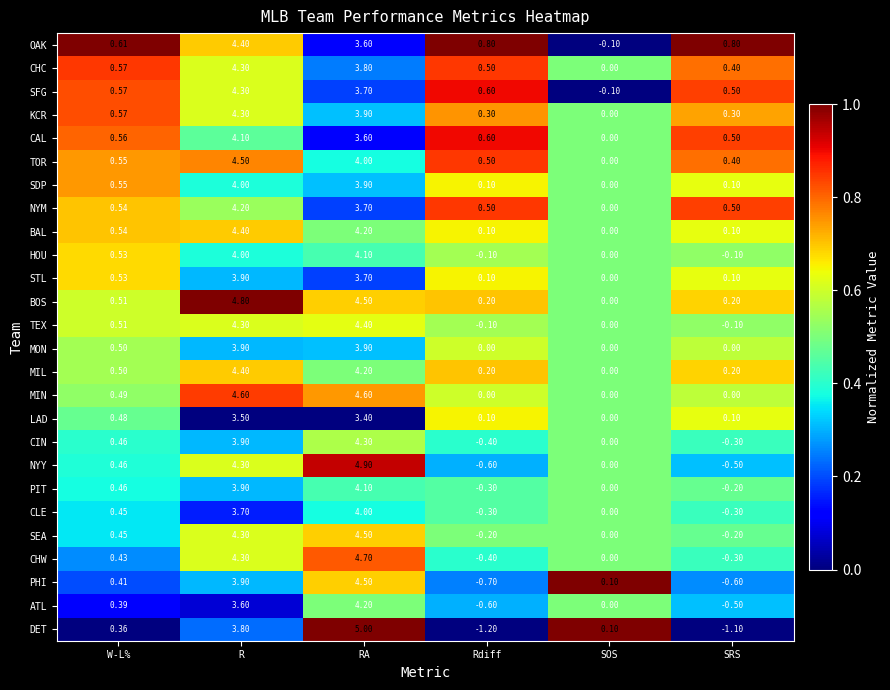

What is the total value across all series at RA?

107.4